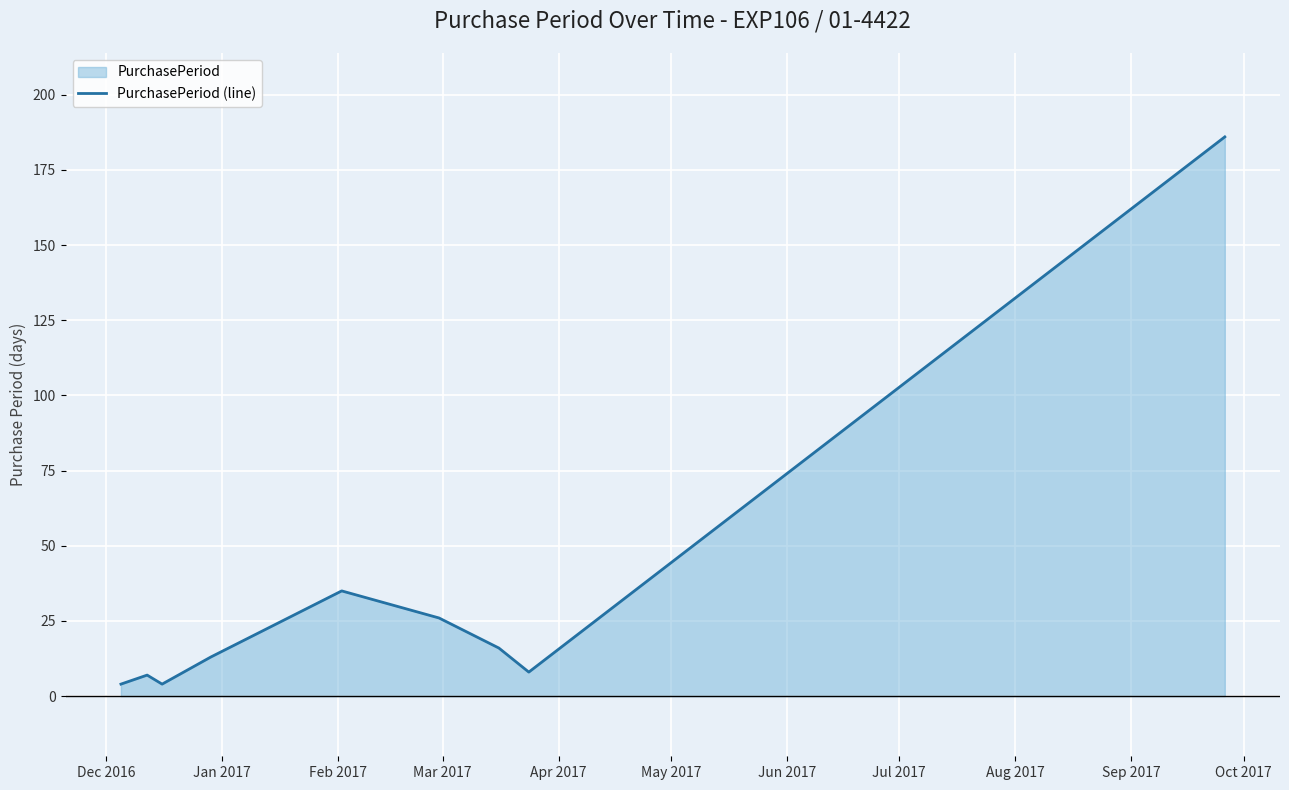

What is the difference between the maximum and minimum values?

182